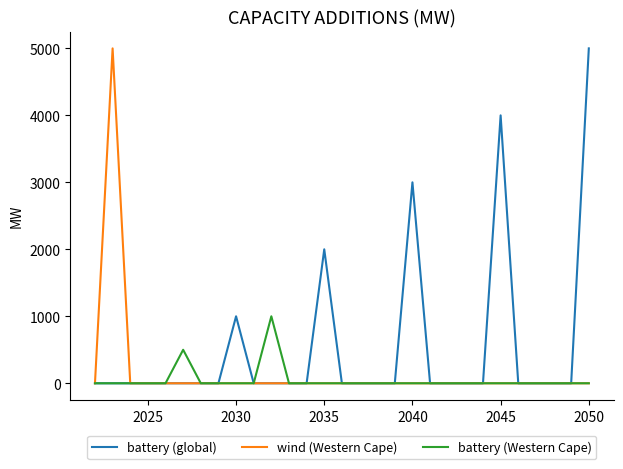

What is the maximum value shown in the chart?

5000